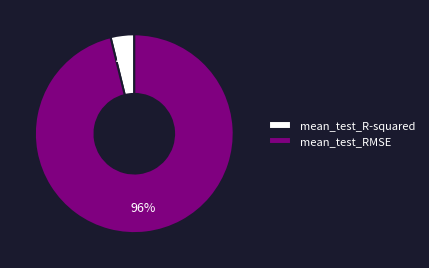

Which slice represents more than half of the pie?

mean_test_RMSE